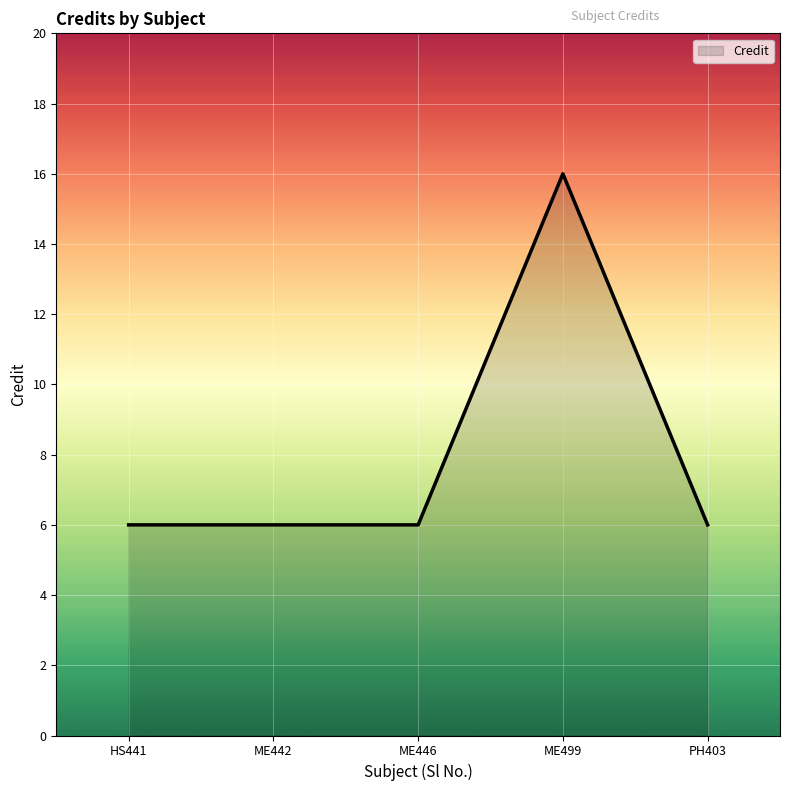

True or false: the data has more than 0 interior local peaks.

True